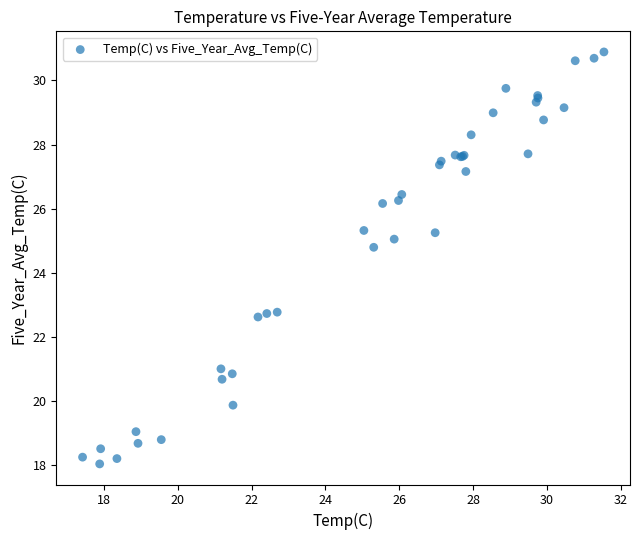

What Y value in the scatter plot is closest to 24?

24.8